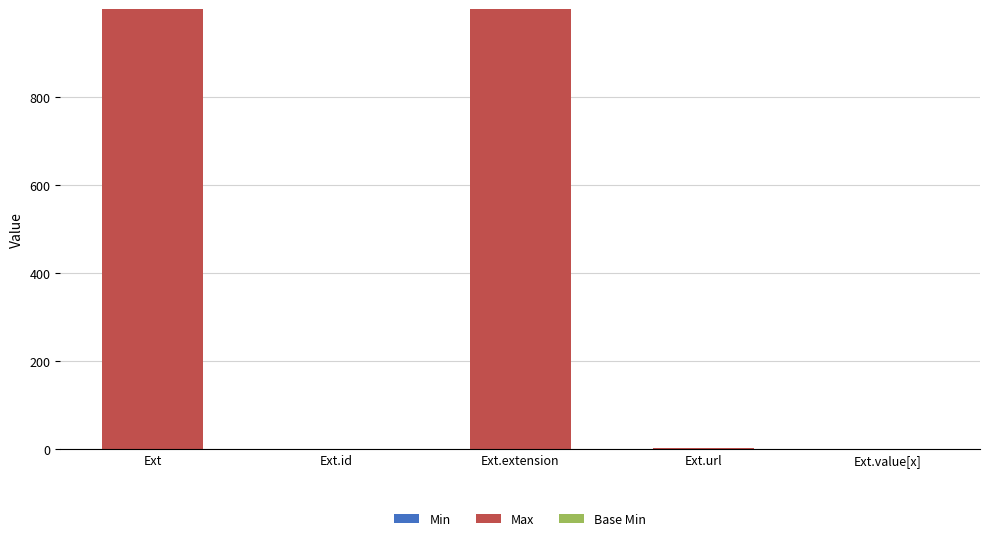

Count the number of categories in the chart.

5